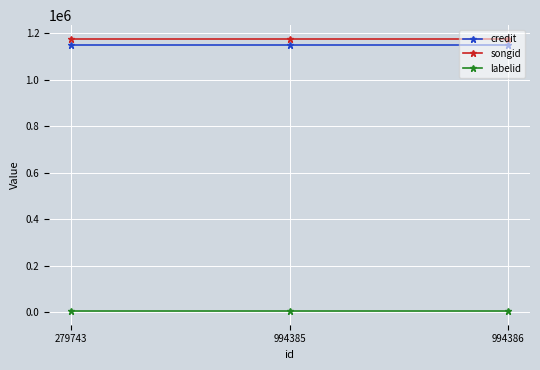

List the series in order of their peak value, highest first.

songid, credit, labelid